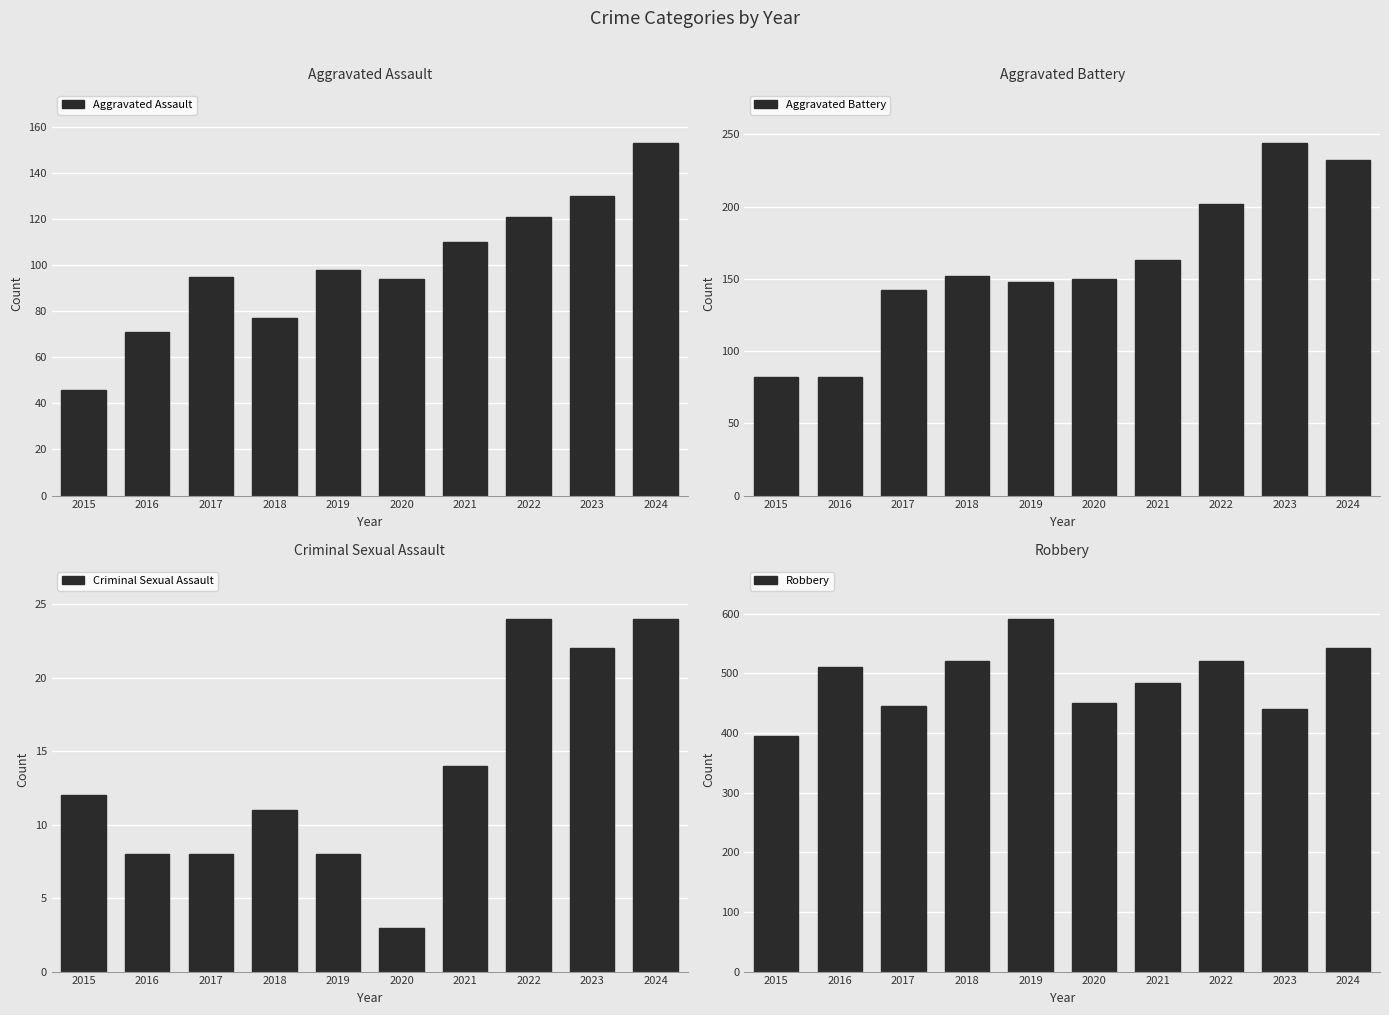

Where does the Aggravated Assault series first go above 98?

2021